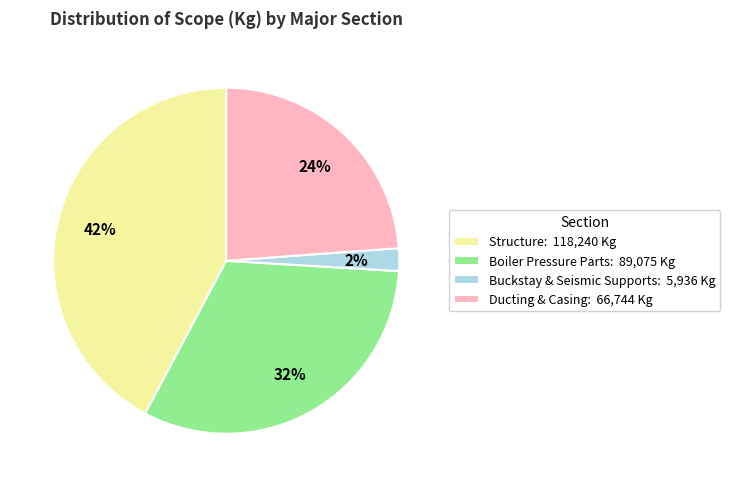

Combined, do Buckstay & Seismic Supports: 5,936 Kg and Boiler Pressure Parts: 89,075 Kg account for over 50%?

No